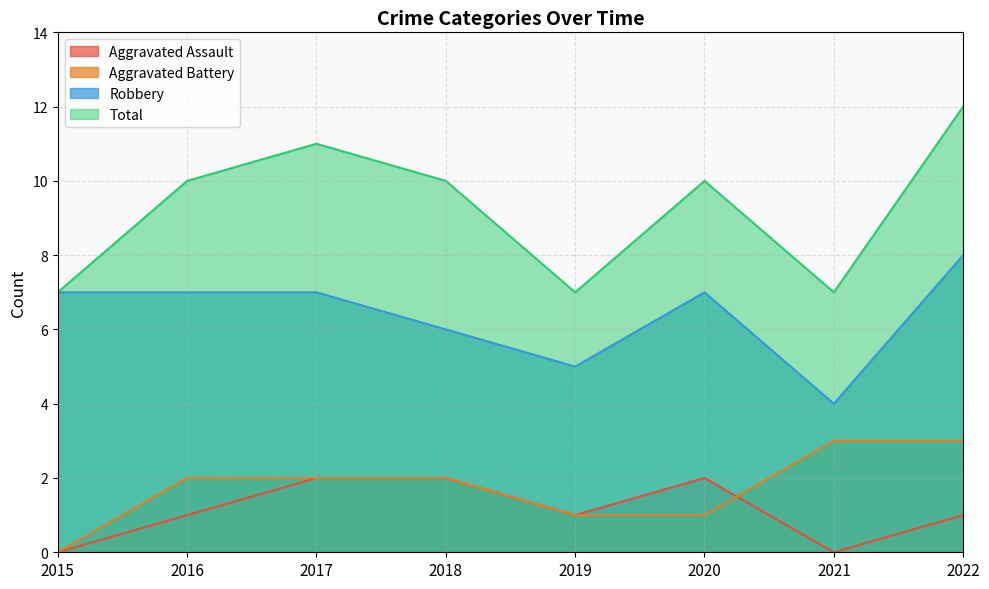

Reading left to right, extract all data points from this chart.

Aggravated Assault: 0	1	2	2	1	2	0	1
Aggravated Battery: 0	2	2	2	1	1	3	3
Robbery: 7	7	7	6	5	7	4	8
Total: 7	10	11	10	7	10	7	12